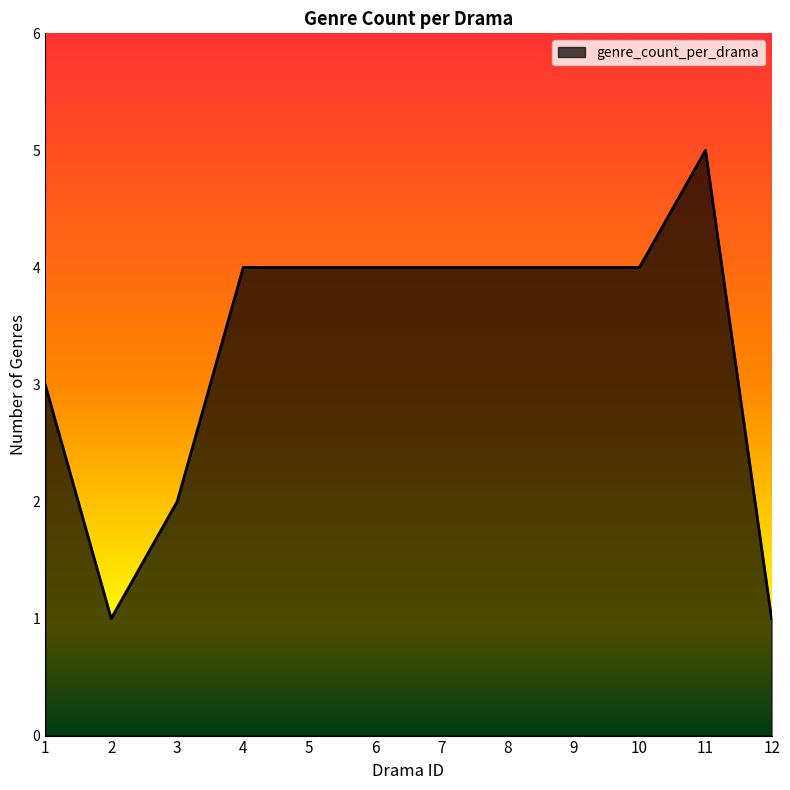

Is it true that the value at 6 is 7?

False